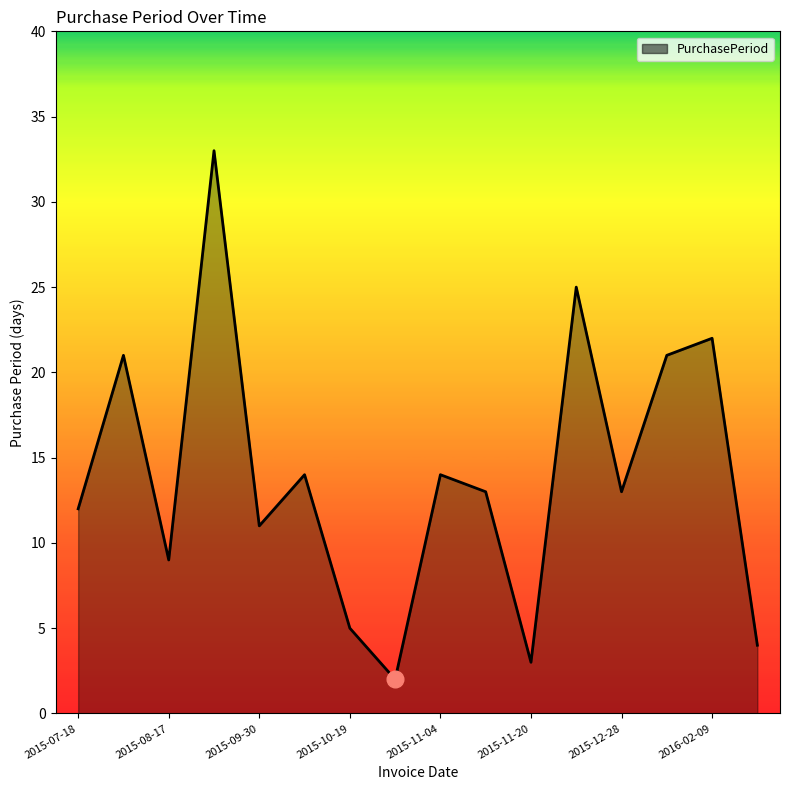

True or false: the data has more than 1 interior local peaks.

True